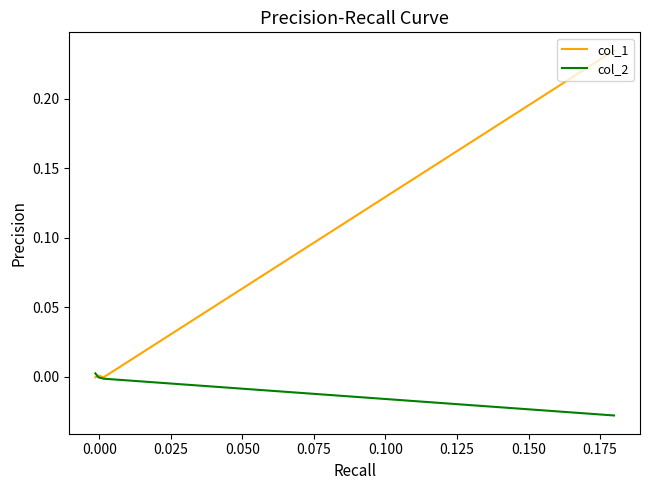

Reading right to left, list all the values displayed in this chart.

col_1: -0.0	0.0	-0.0	0.2
col_2: 0.0	-0.0	-0.0	-0.0